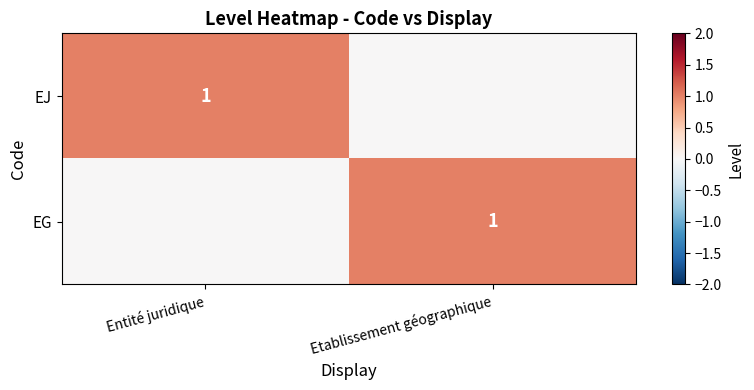

Is it true that EJ equals 1 at Entité juridique?

True